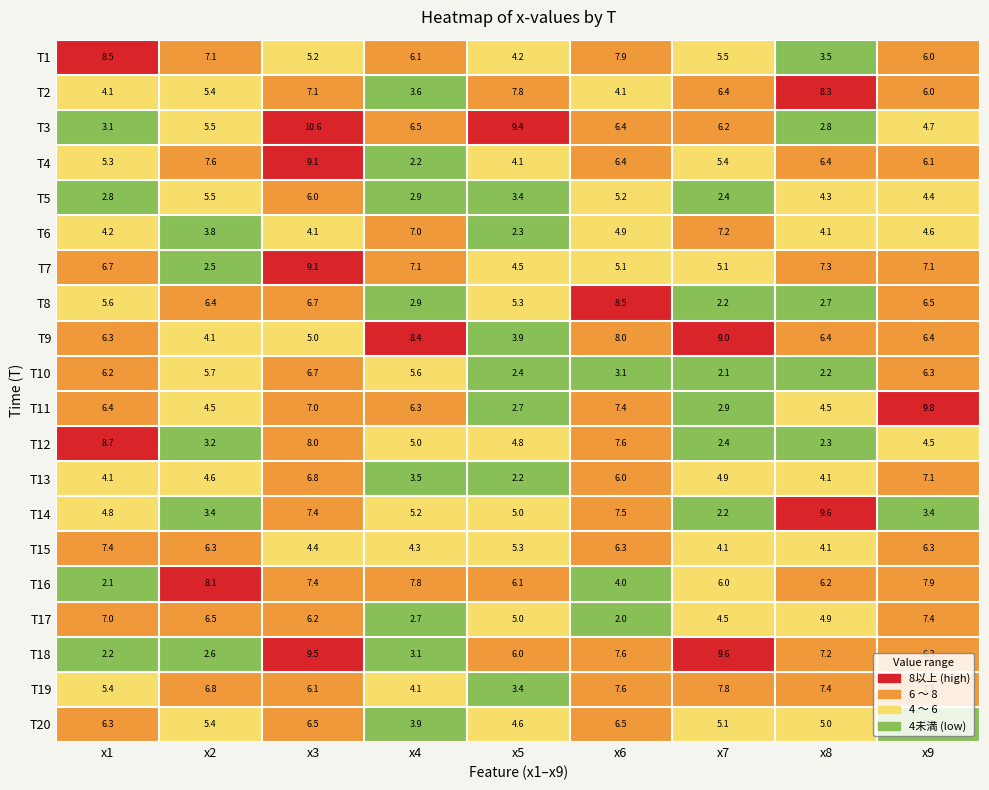

Rank the categories by T1 value from highest to lowest.

x1, x6, x2, x4, x9, x7, x3, x5, x8